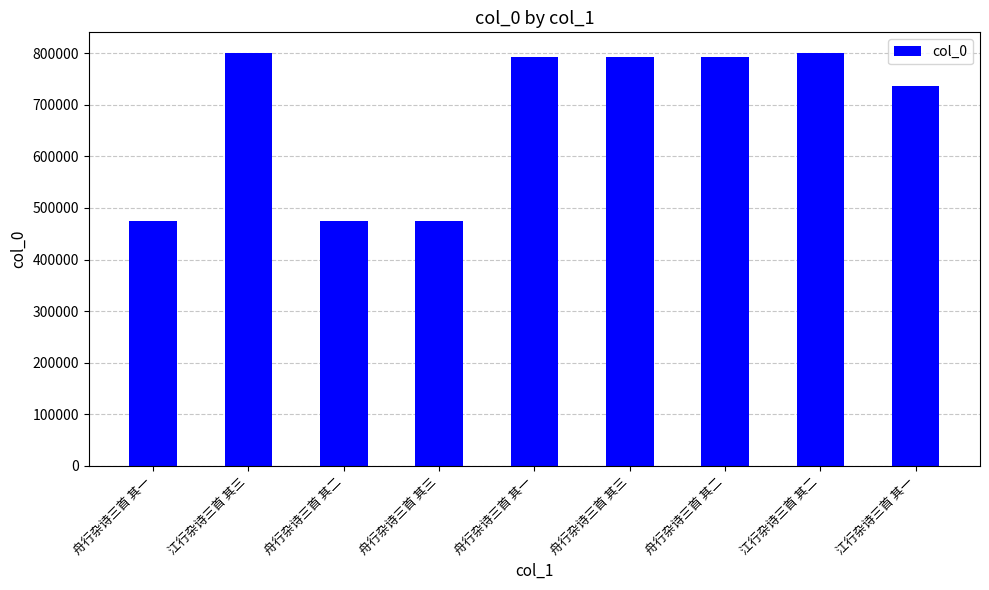

Are the bars grouped side by side (vs. stacked)?

No